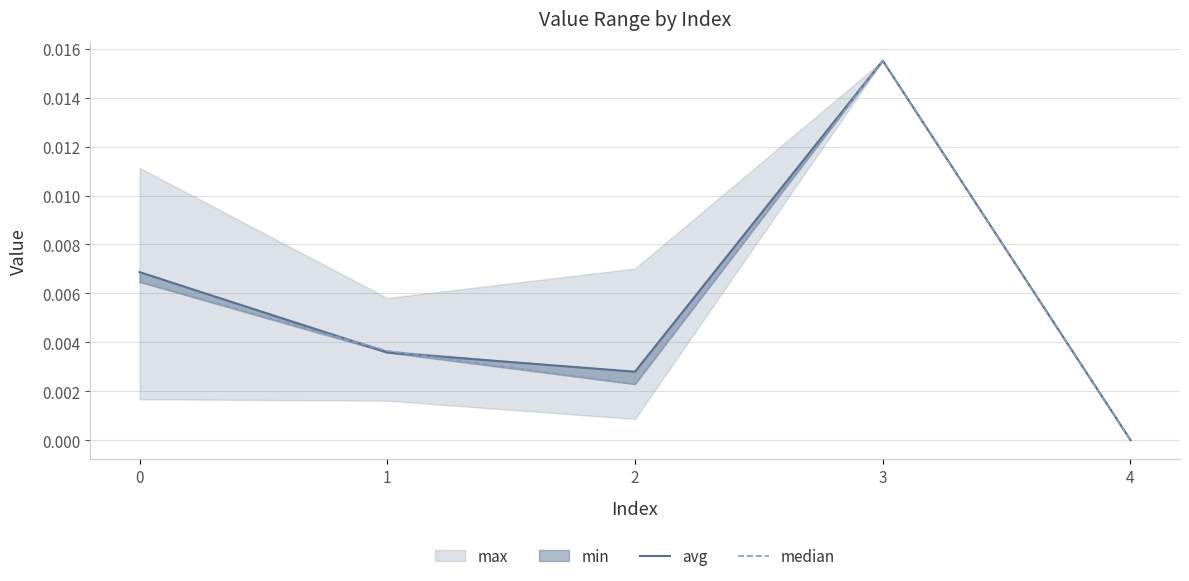

Between 4 and 3, which is larger?

3